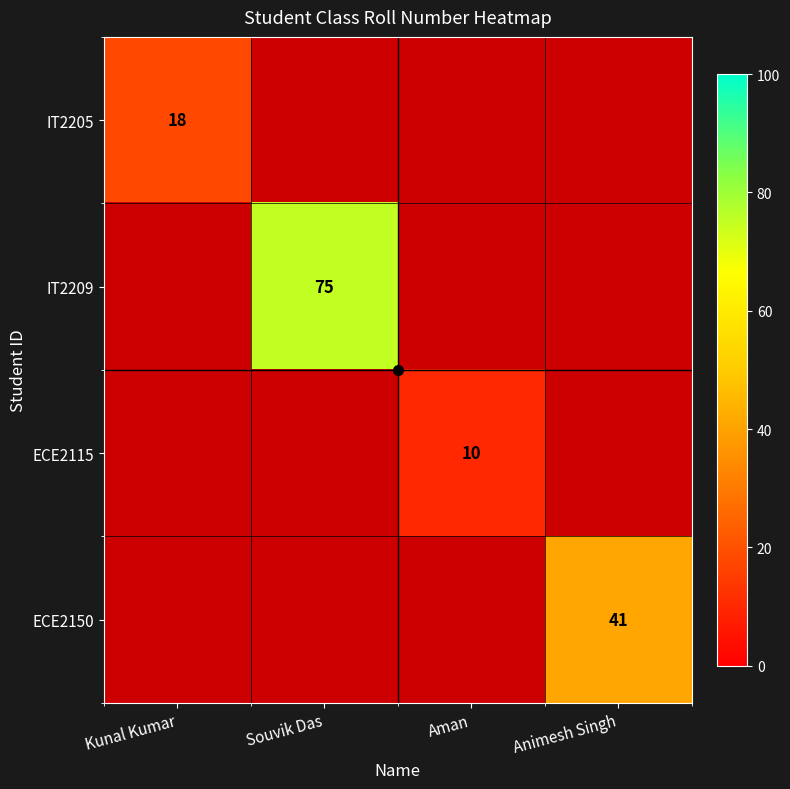

At which label is ECE2115 closest to 5?

Kunal Kumar